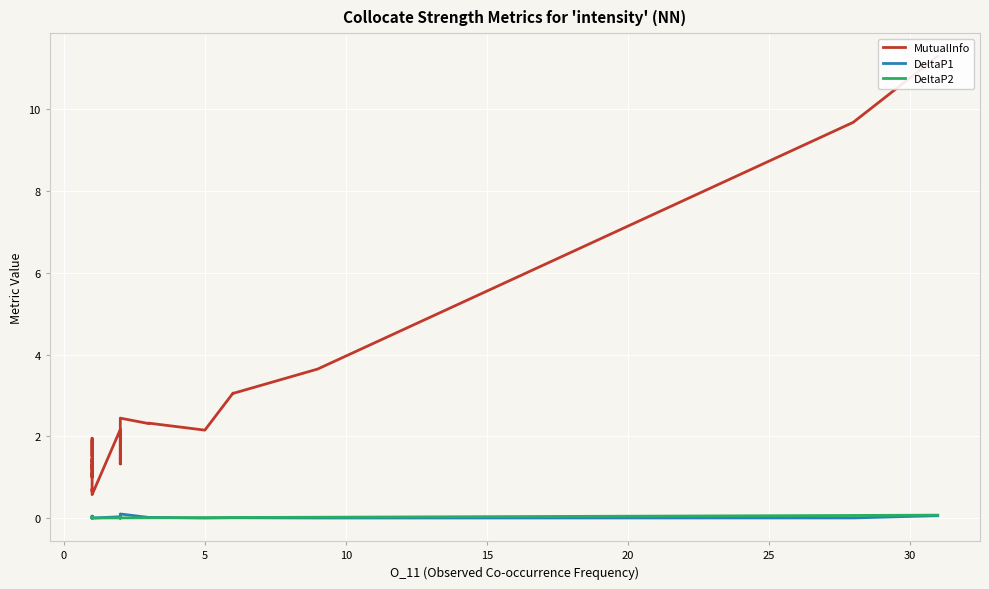

True or false: MutualInfo and DeltaP1 intersect in this chart.

False